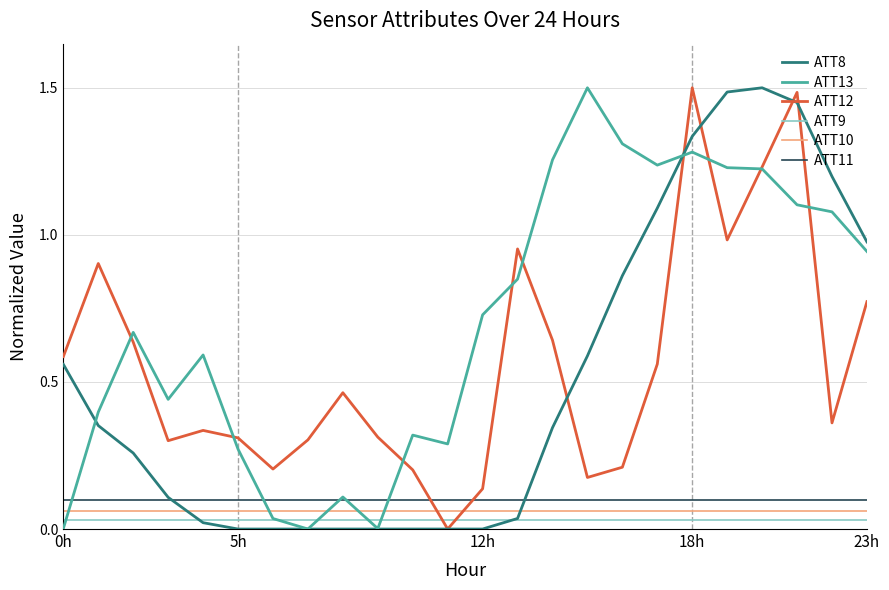

True or false: ATT10 and ATT12 intersect in this chart.

True